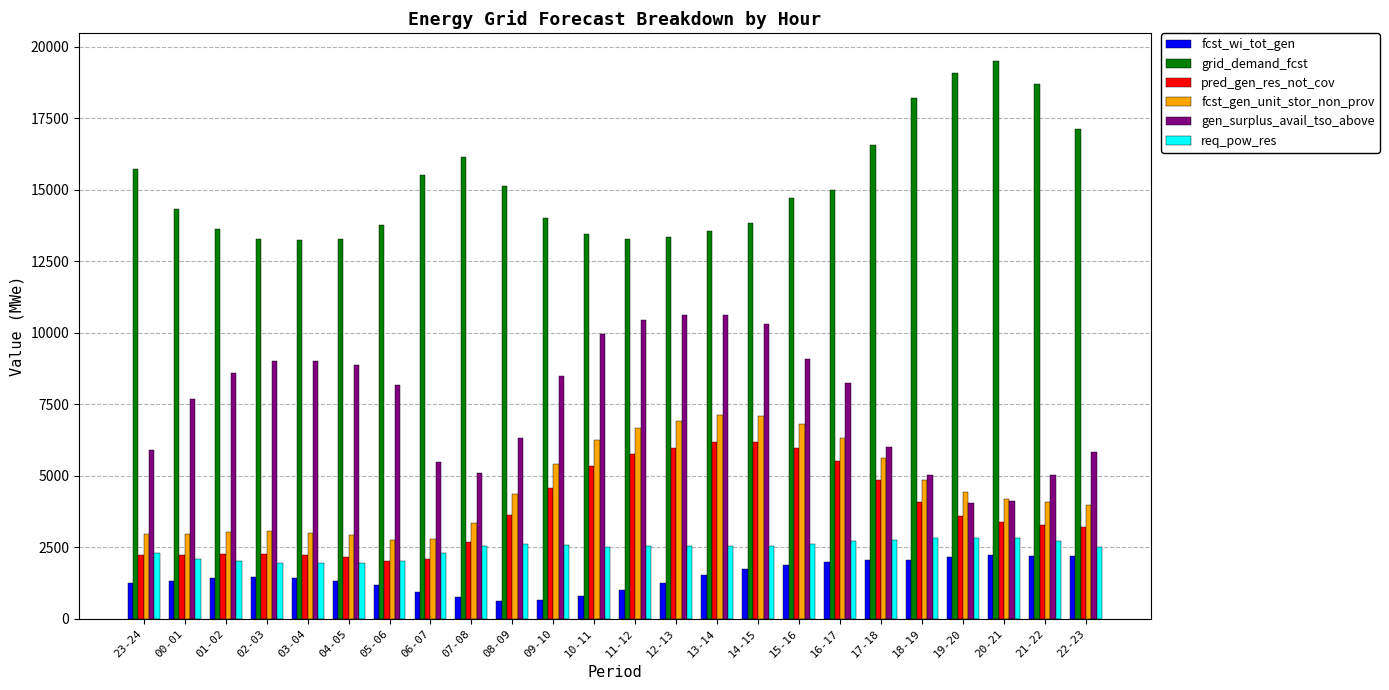

Is the value of req_pow_res at 11-12 greater than the value of gen_surplus_avail_tso_above at 06-07?

No